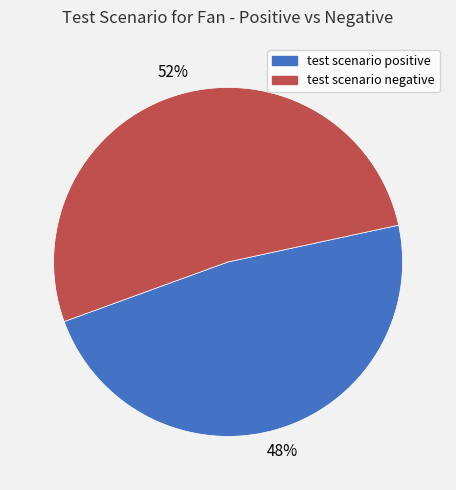

Is it true that test scenario negative is 52% of the pie?

True